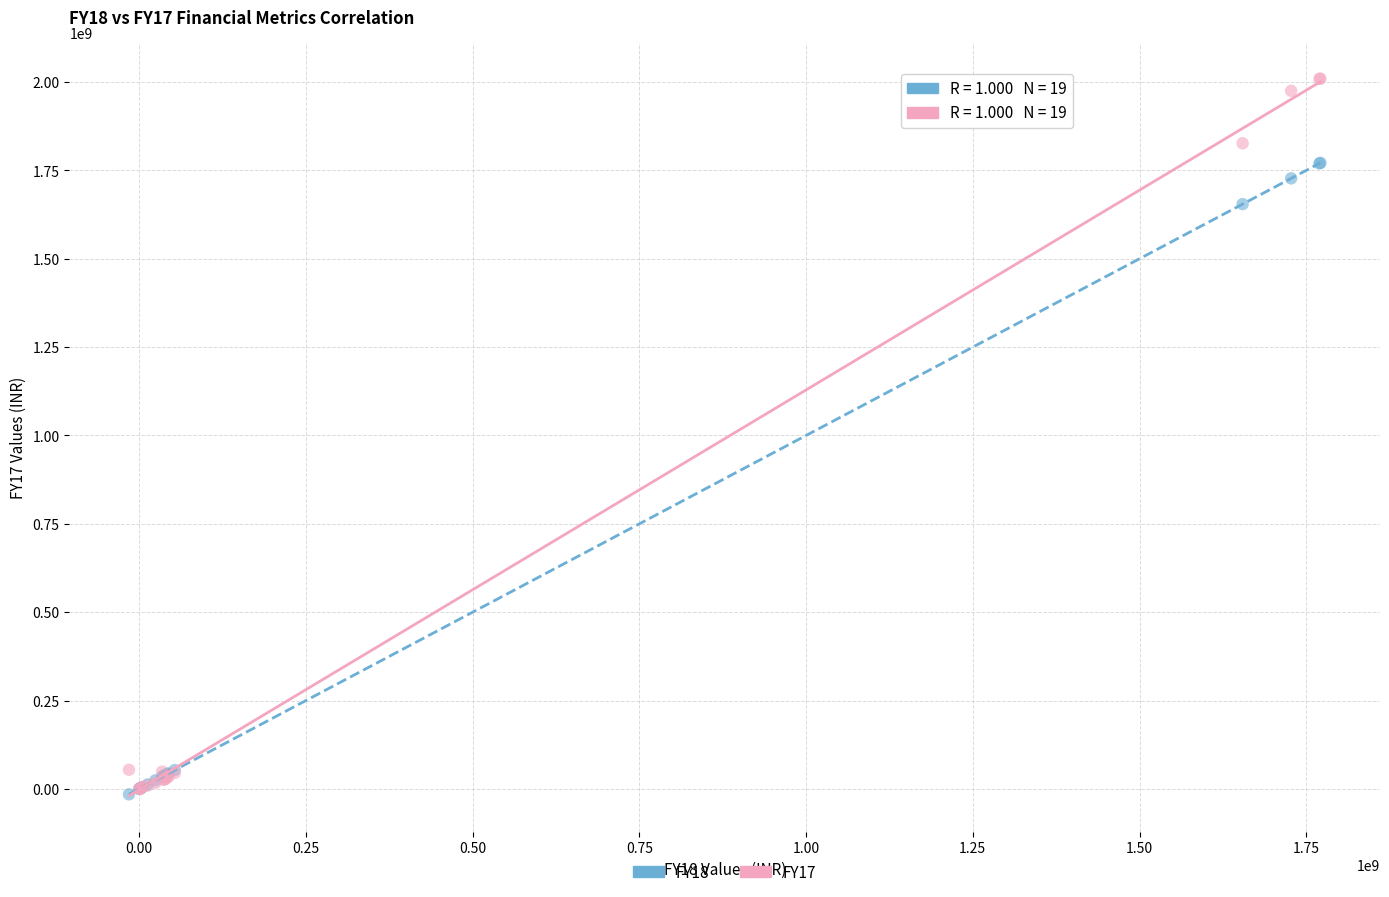

Across all series, what Y value is closest to 997176144?

1654632948.8